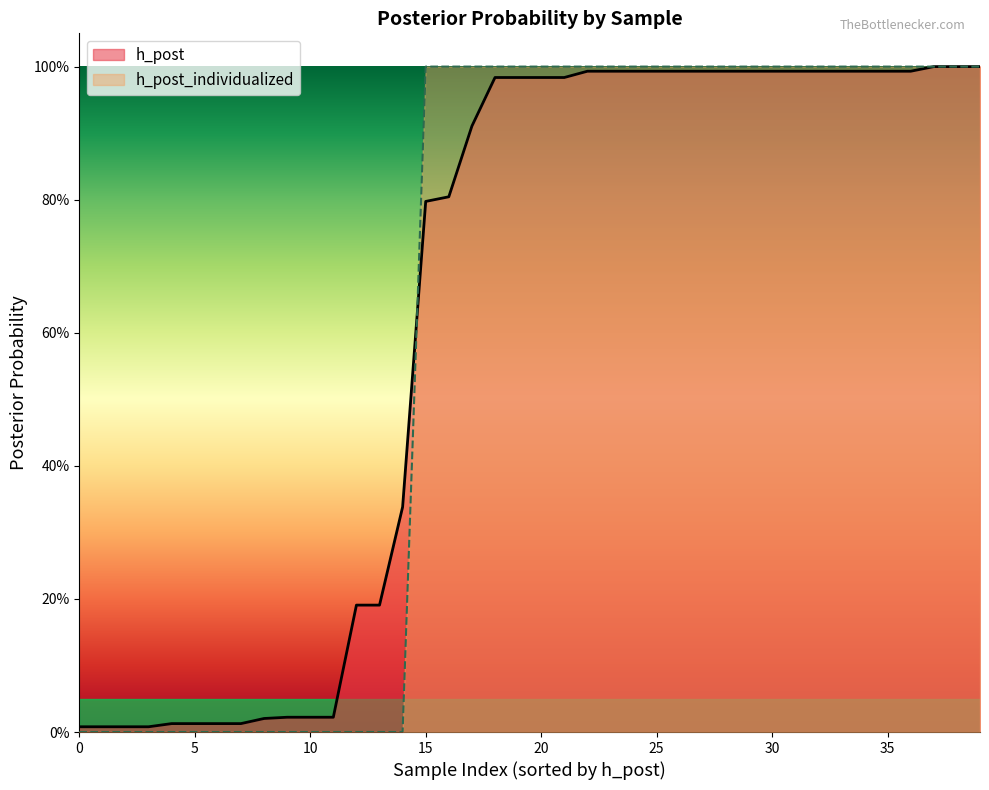

What are all the series names shown in the legend?

h_post, h_post_individualized